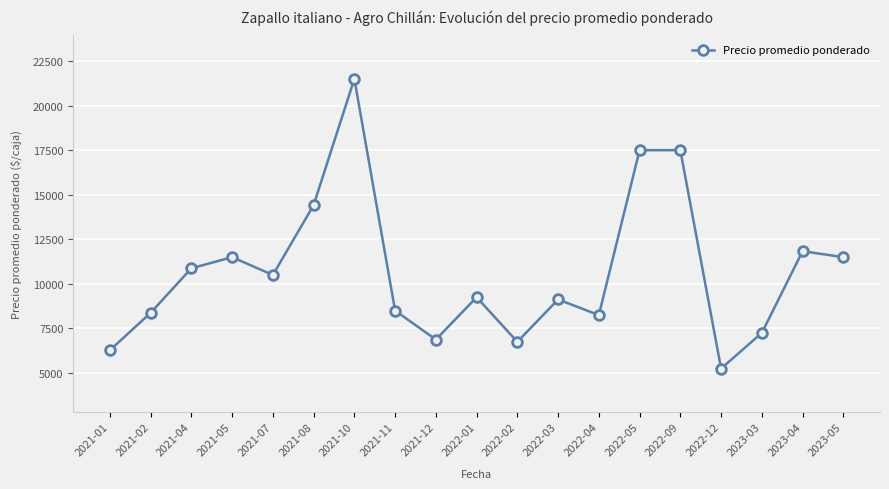

At which label does the data first exceed 9250?

2021-04